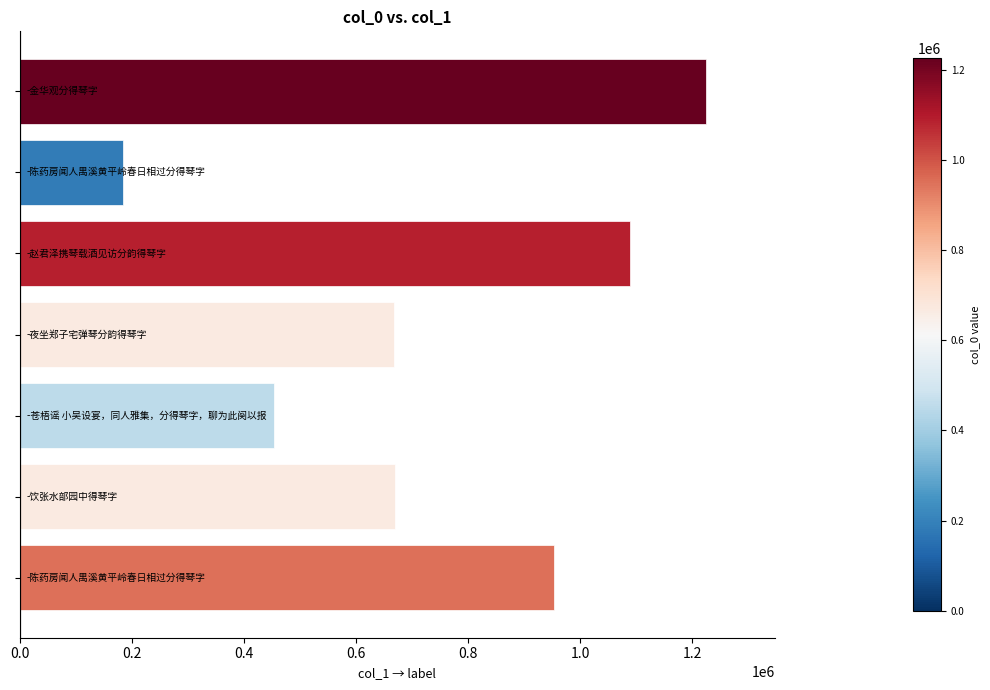

Does the chart contain any negative values?

No